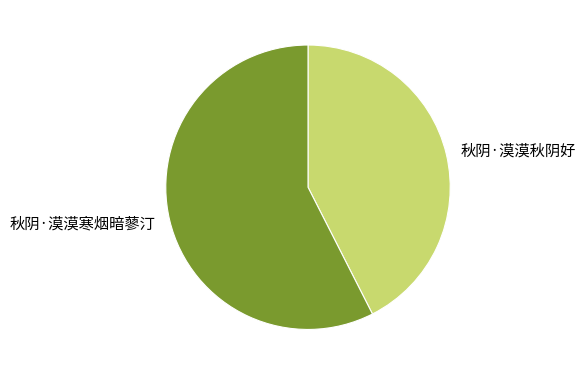

True or false: 秋阴·漠漠秋阴好 accounts for 43% of the total.

True